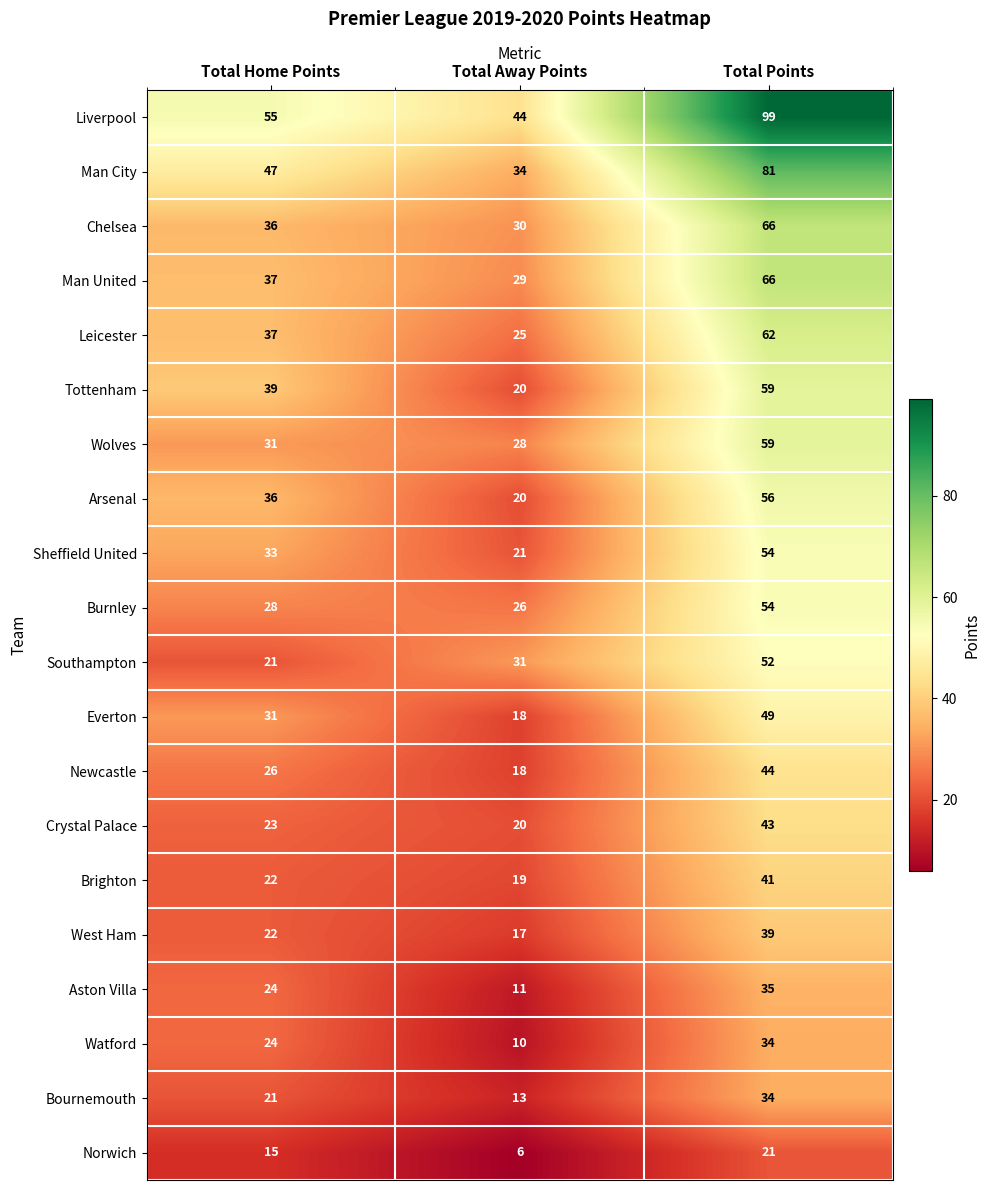

Which series changed the most between Total Home Points and Total Points?

Liverpool